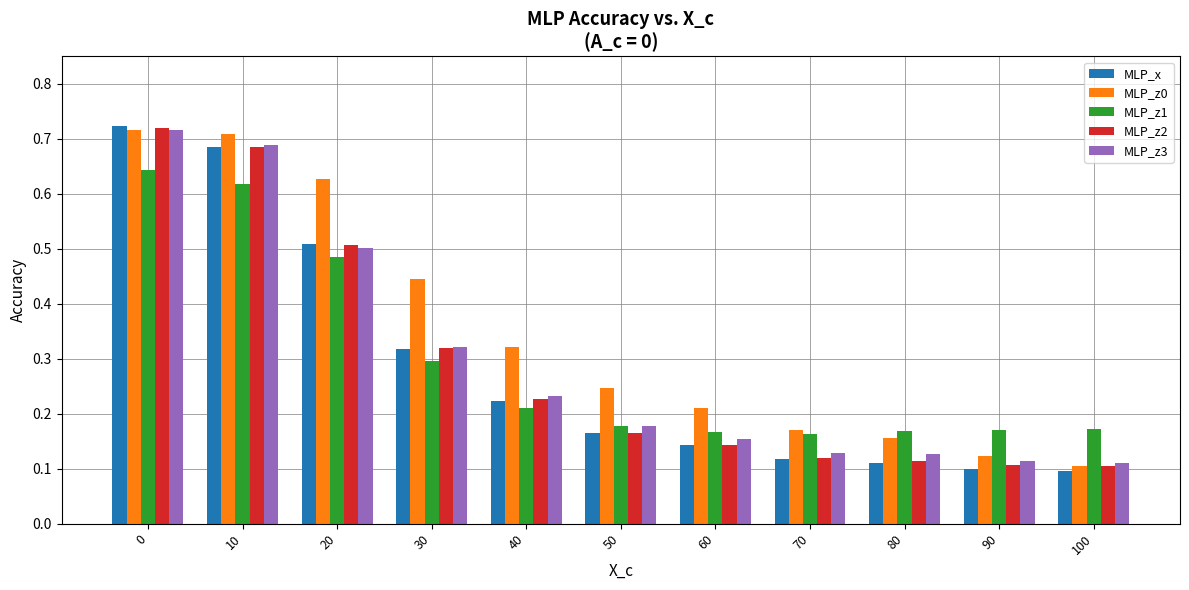

What is the sum of all MLP_z2 values?

3.2